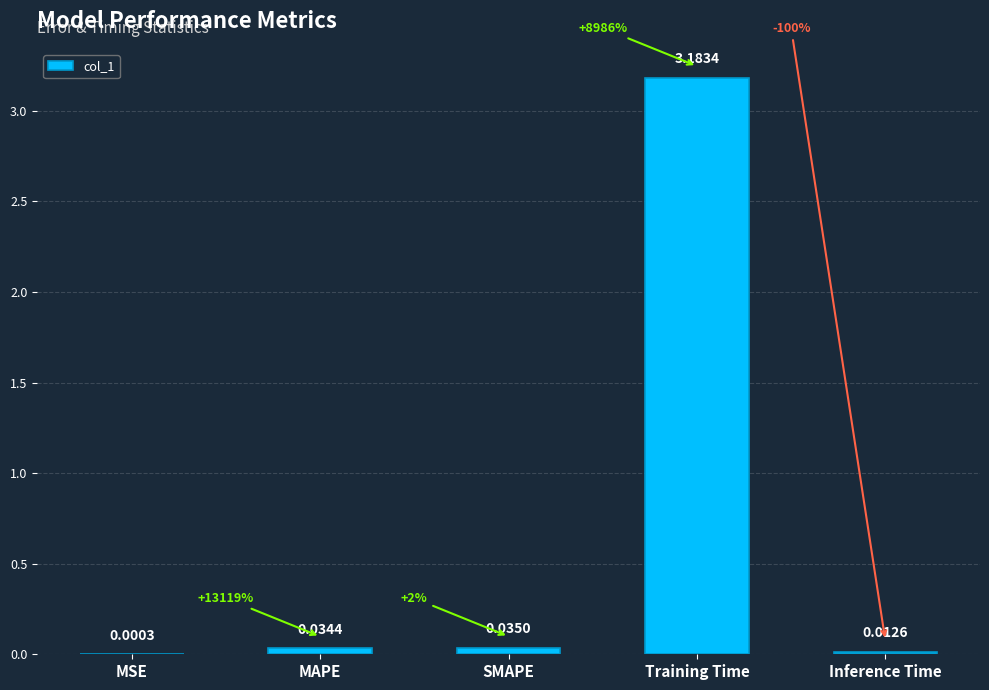

What is the average value?

0.7